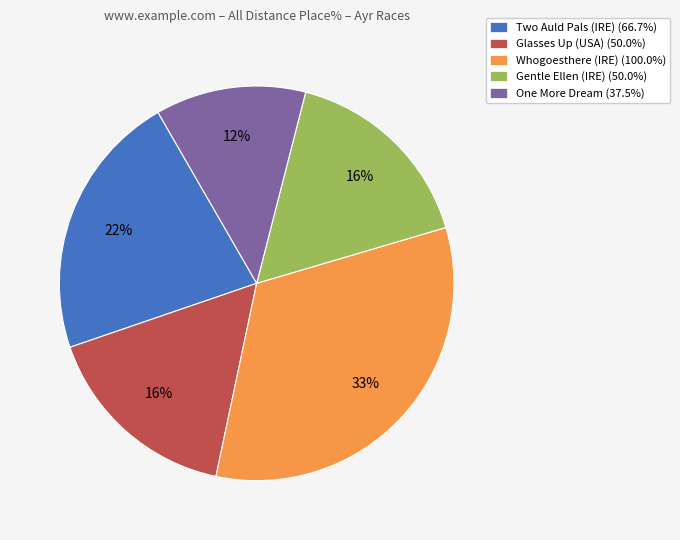

Combined, do Two Auld Pals (IRE) and Glasses Up (USA) account for over 50%?

No